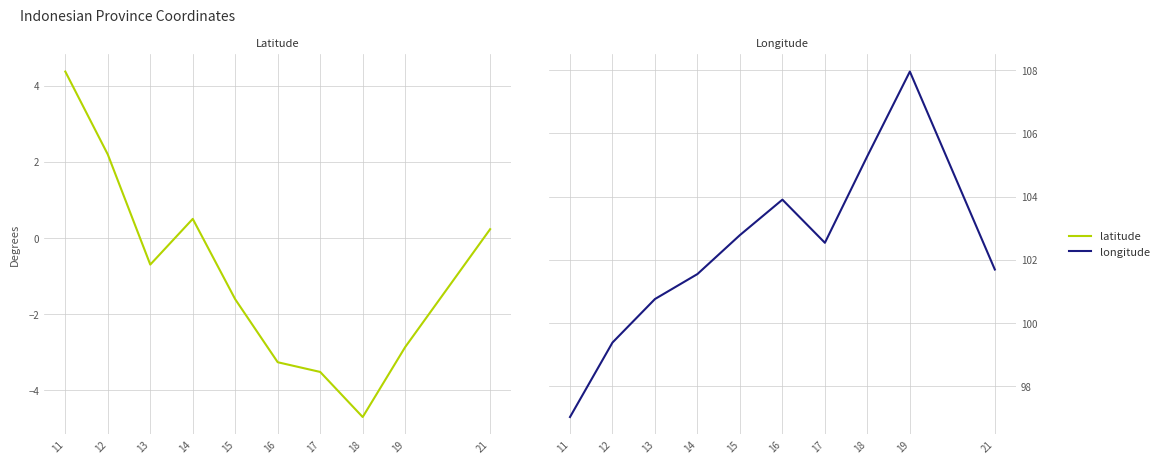

True or false: longitude and latitude intersect in this chart.

False